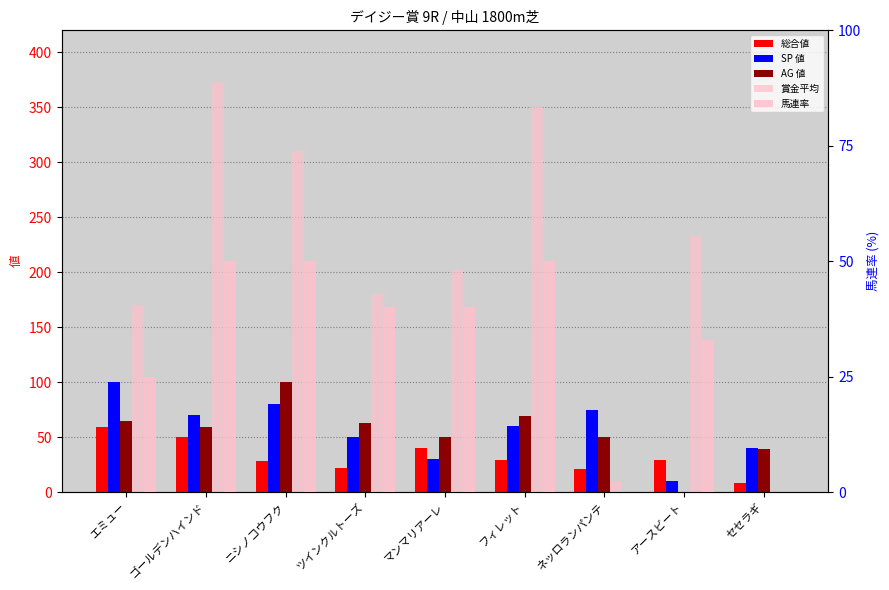

Are the bars horizontal?

No